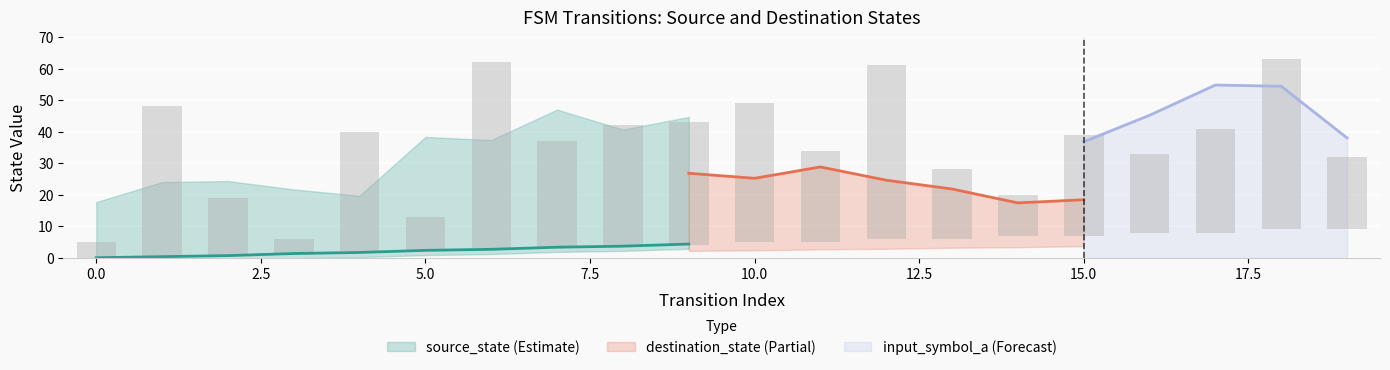

True or false: input_symbol_a has a value of 1 at 7.

False